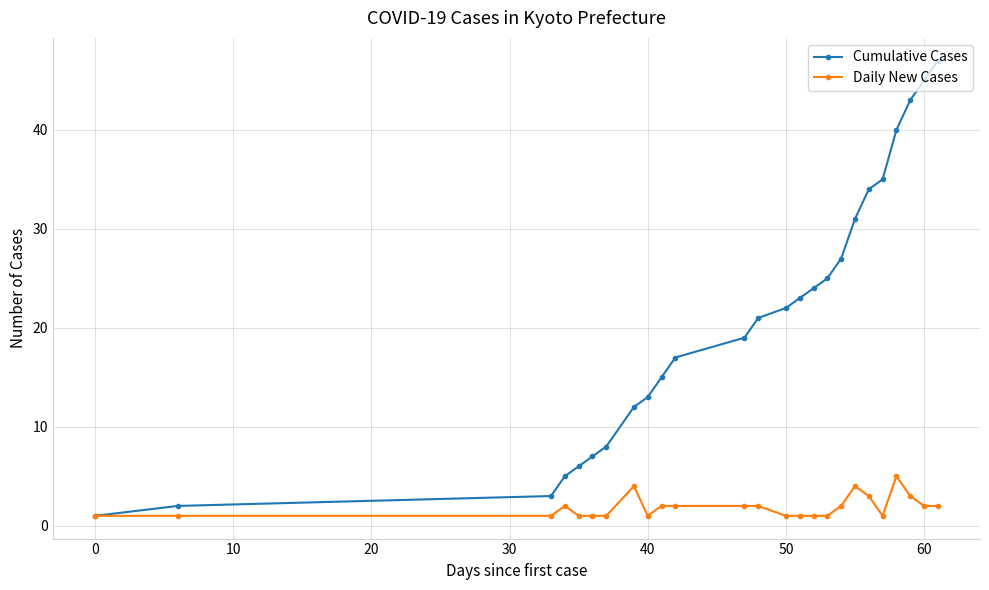

Which series has the widest spread of values?

Cumulative Cases